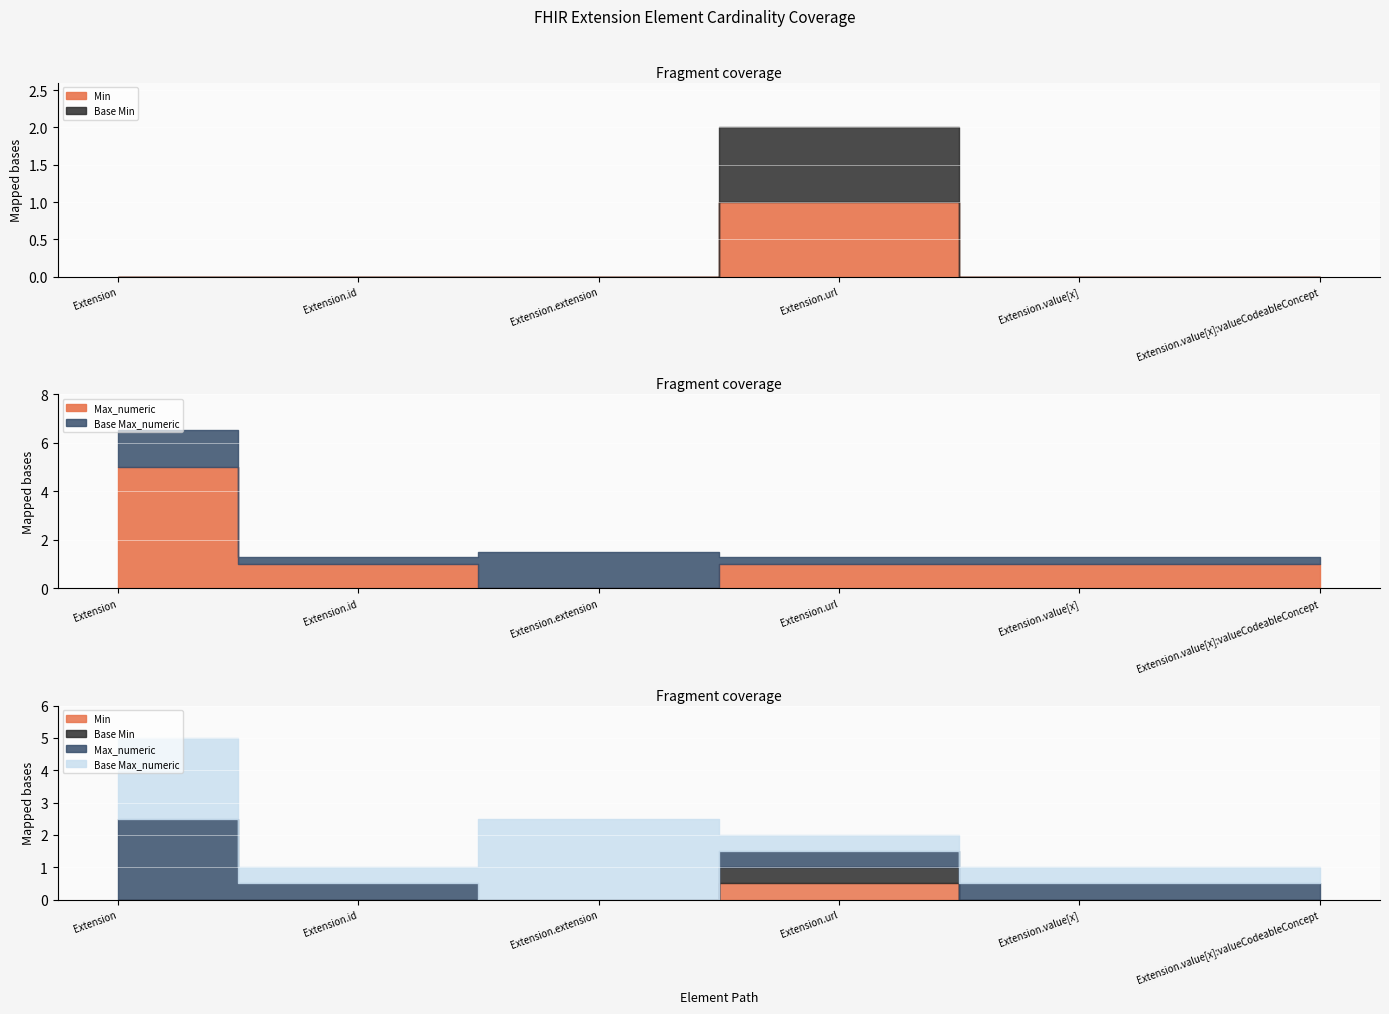

Which category has the lowest value in the Min series?

Extension